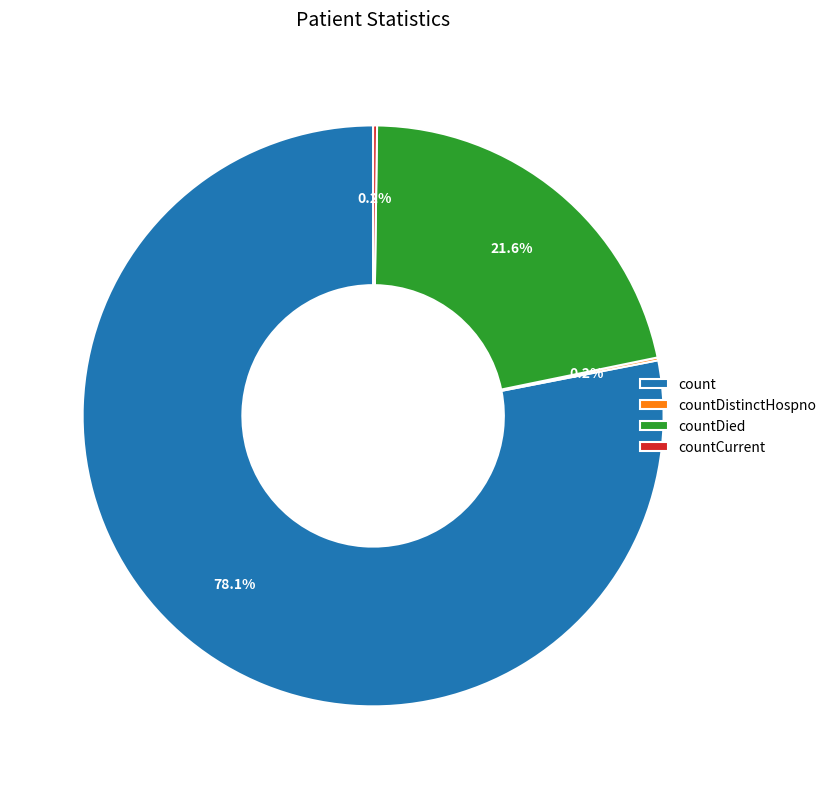

Which slice represents more than half of the pie?

count